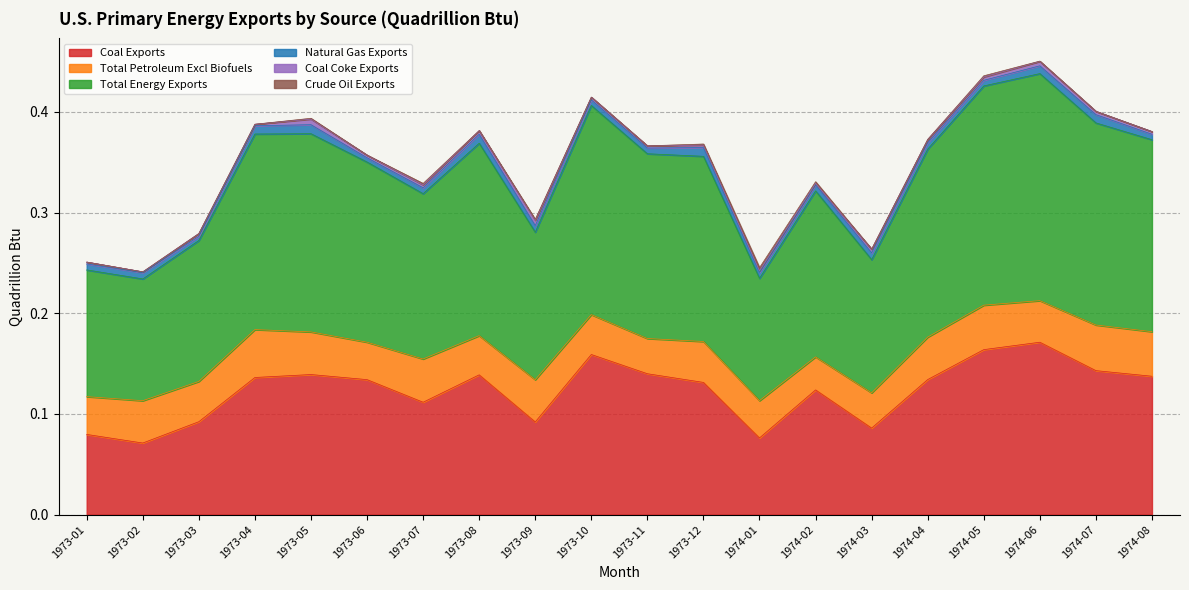

What is the total value across all series at 1974-08?

0.4